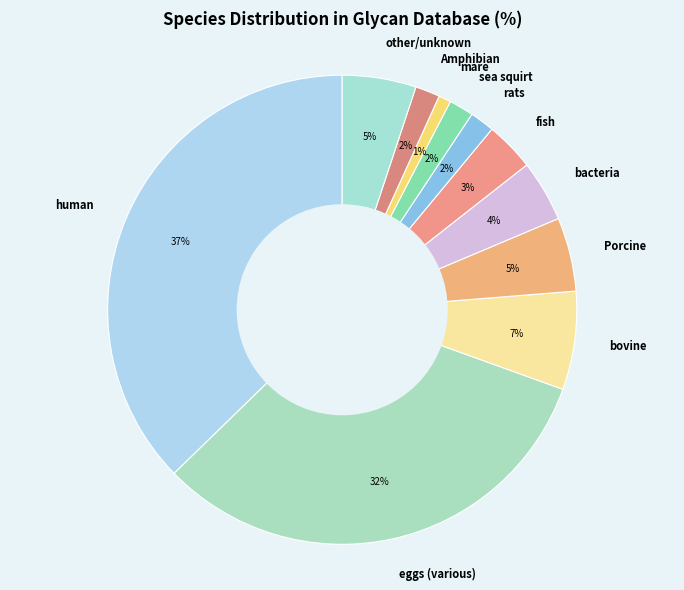

Combined, do human and mare account for over 50%?

No